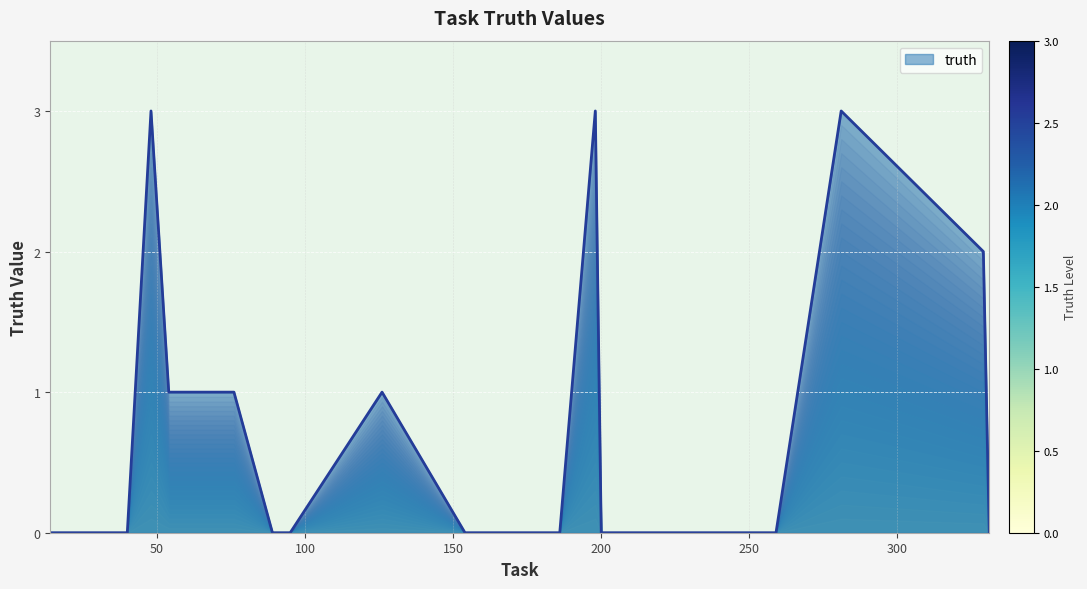

How many lines are shown in the chart?

1